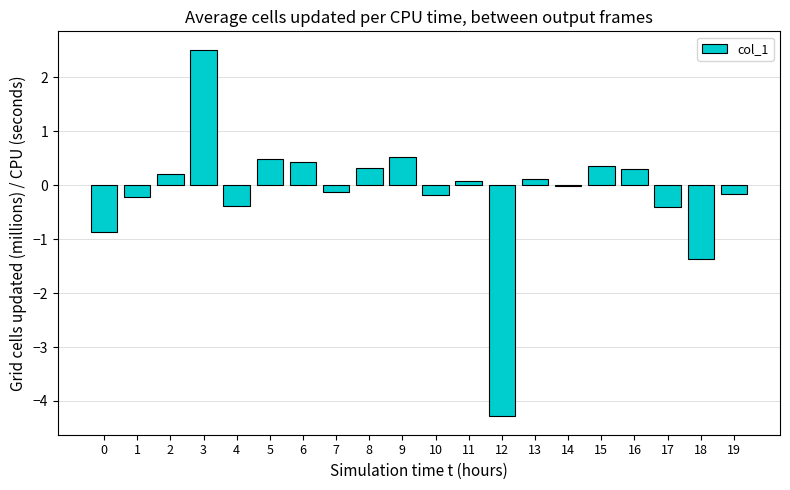

Where does the data first go above 0?

2